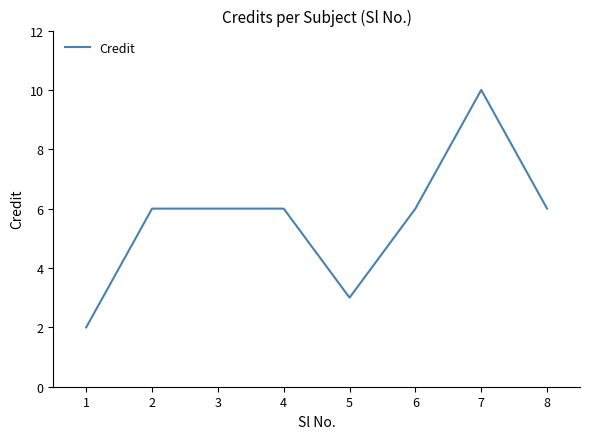

Is it true that the value at 8 is 6?

True